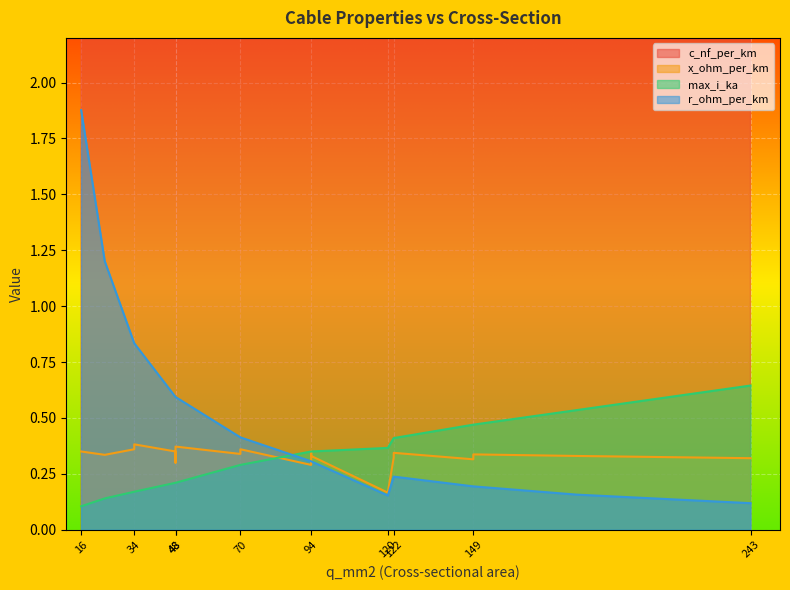

At 149, list the series in order from smallest to largest.

r_ohm_per_km, x_ohm_per_km, max_i_ka, c_nf_per_km